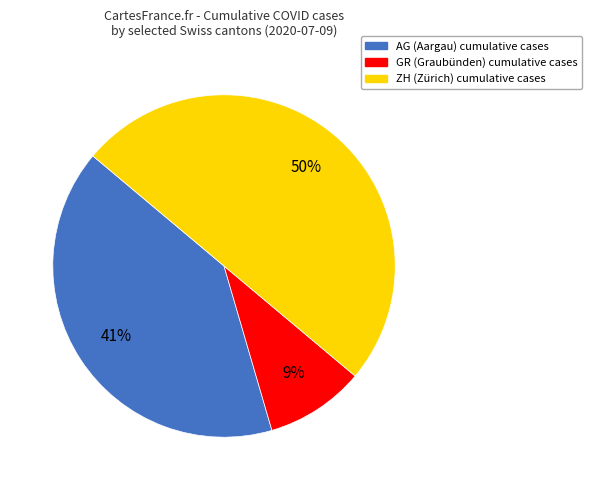

Which has a higher value, GR or AG?

AG